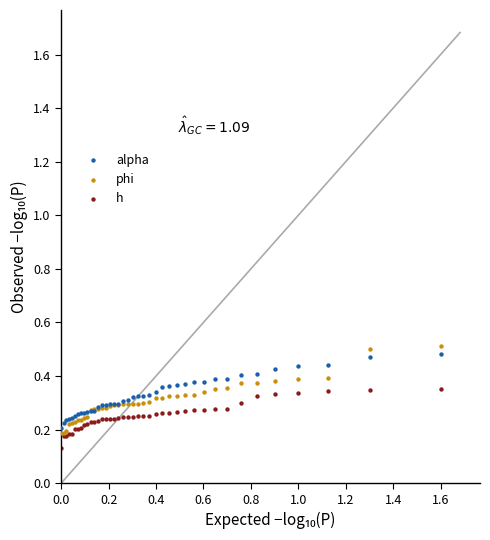

Which series has the widest spread of Y values?

phi